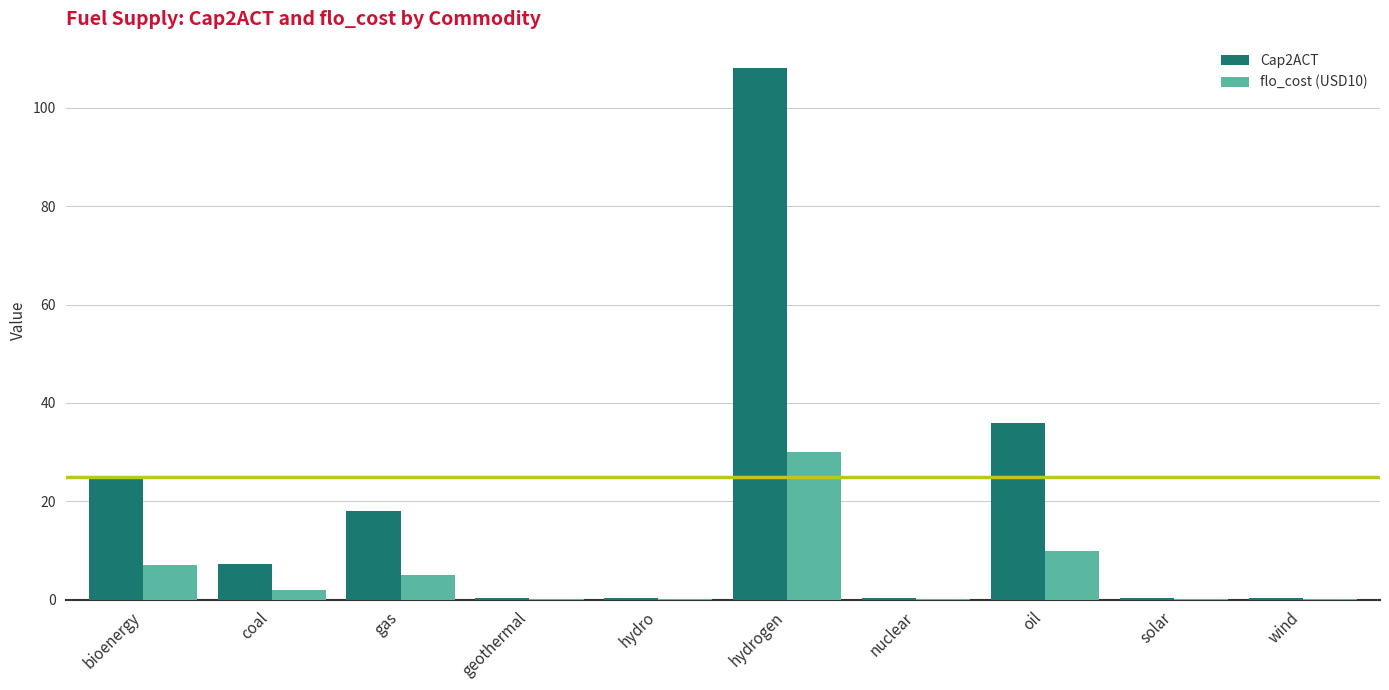

Which series has the largest total across all categories?

Cap2ACT